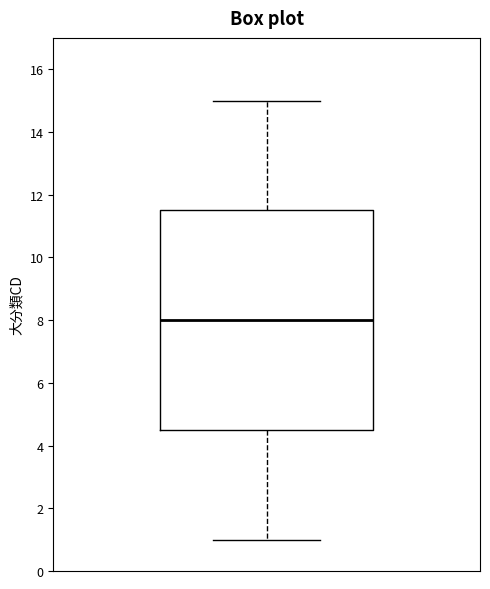

Where does the lower whisker of the box end on the y-axis? The values are not printed on the chart, so give them approximately, as read against the axis.

1.0